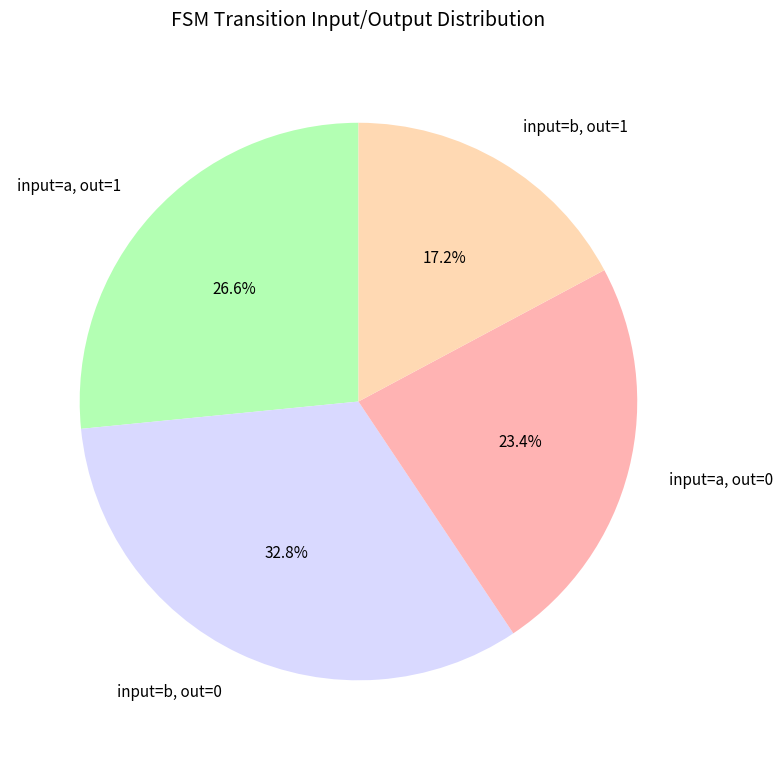

Which has a higher value, input=a, out=1 or input=a, out=0?

input=a, out=1